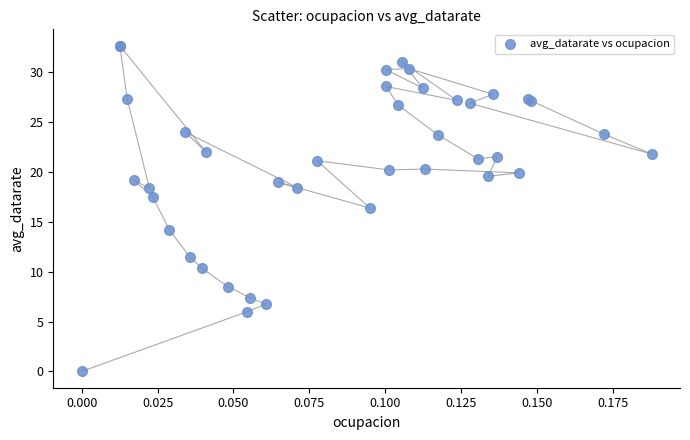

What Y value in the scatter plot is closest to 16?

16.4